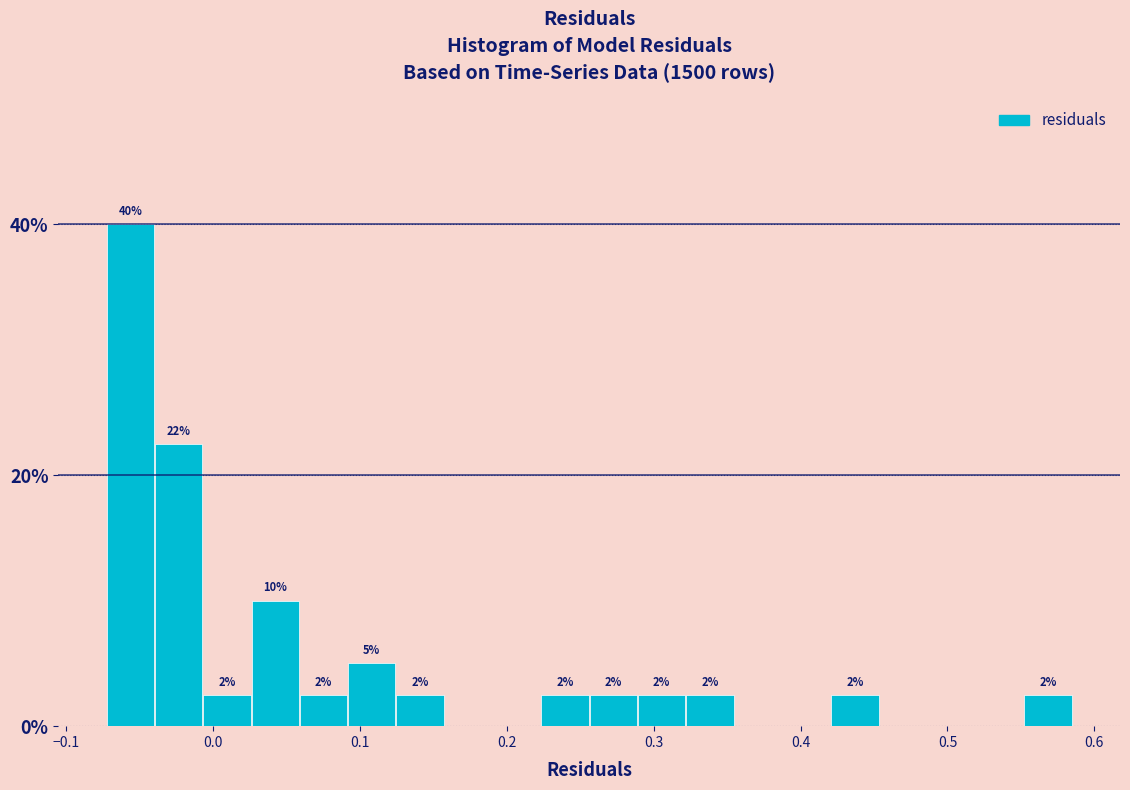

Read against the x-axis, roughly where is the centre of the tallest bar?

-0.06